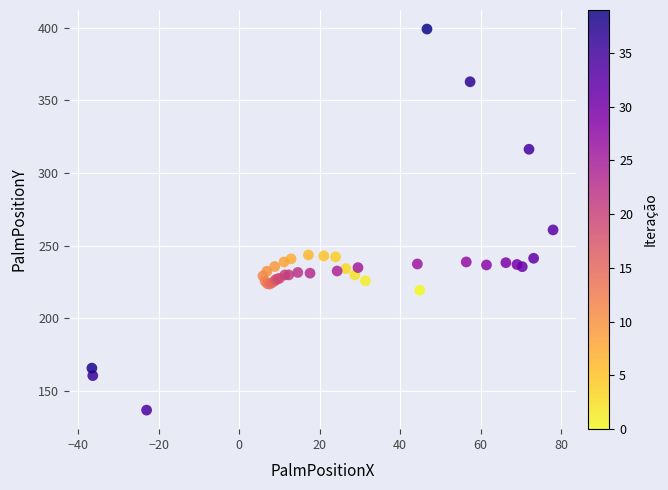

What Y value in the scatter plot is closest to 267?

260.8